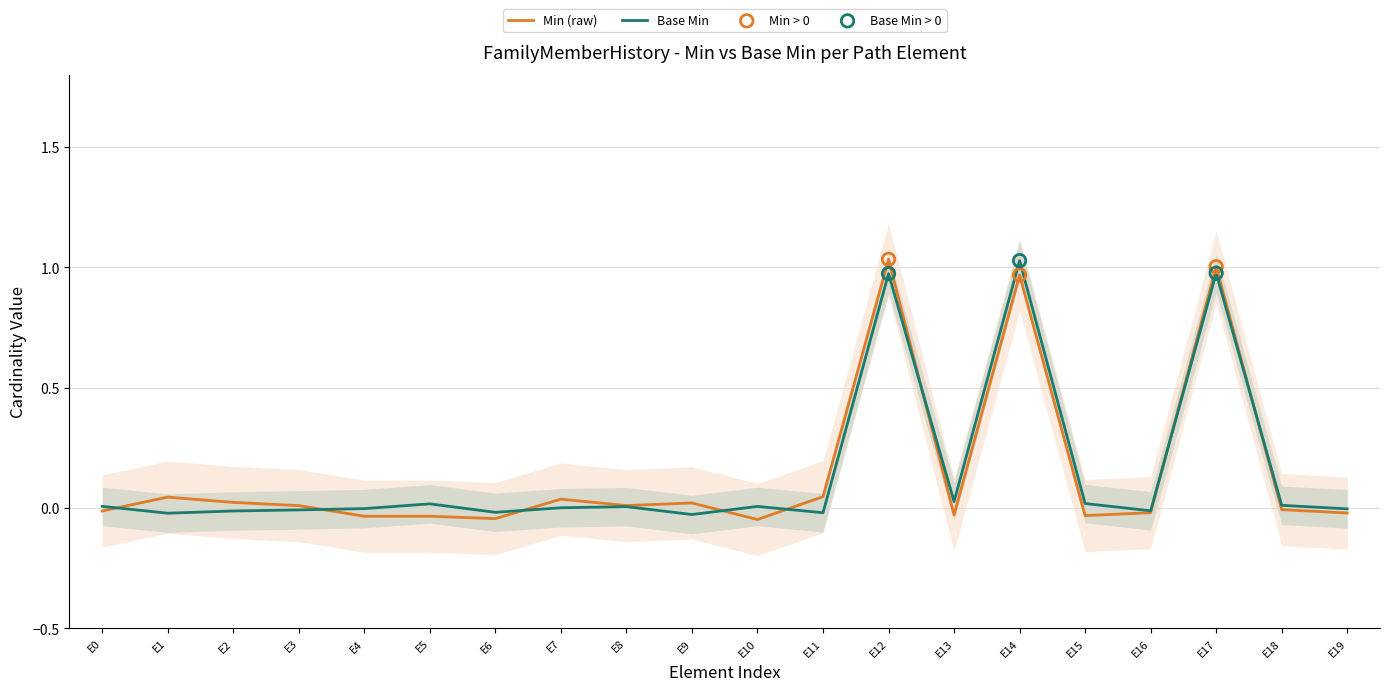

Which series reaches the maximum Y coordinate?

Base Min